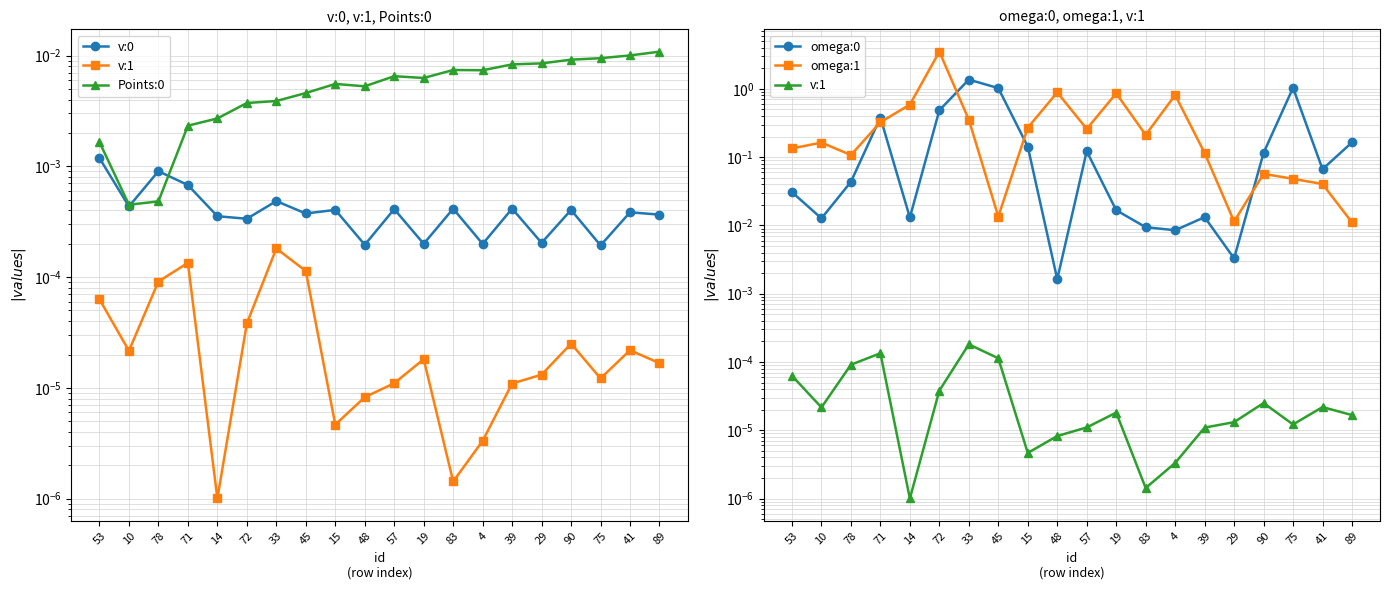

Which category has the highest value in the omega:0 series?

33